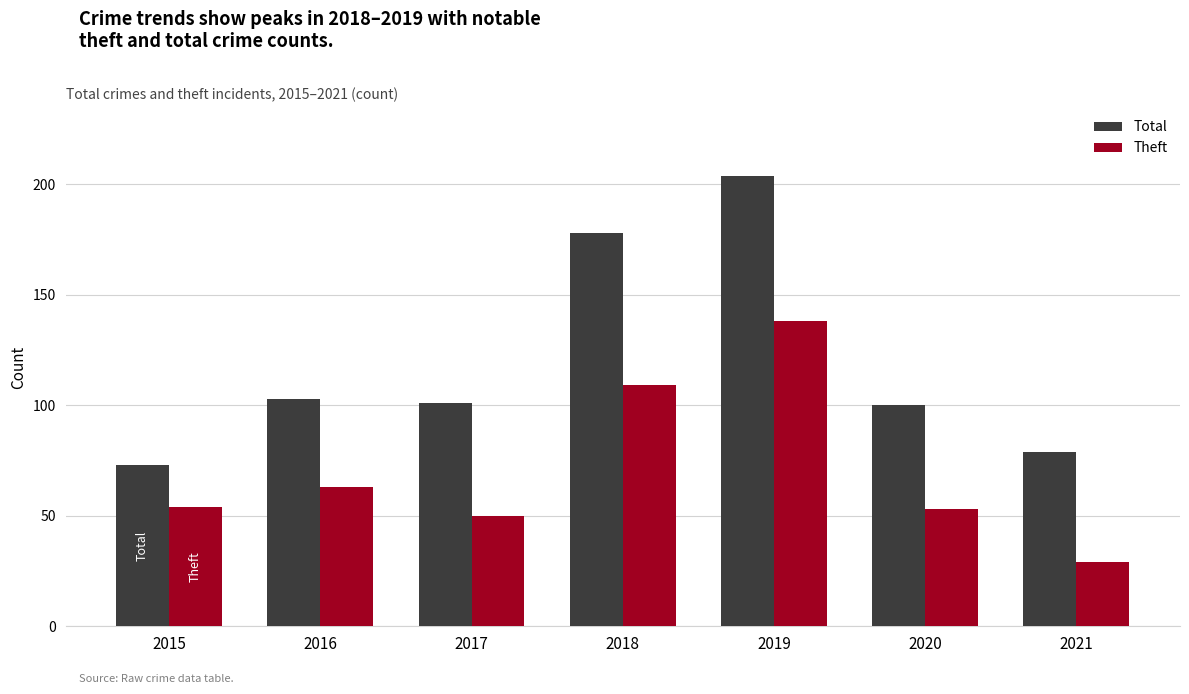

Where is Theft nearest to the value 83?

2016